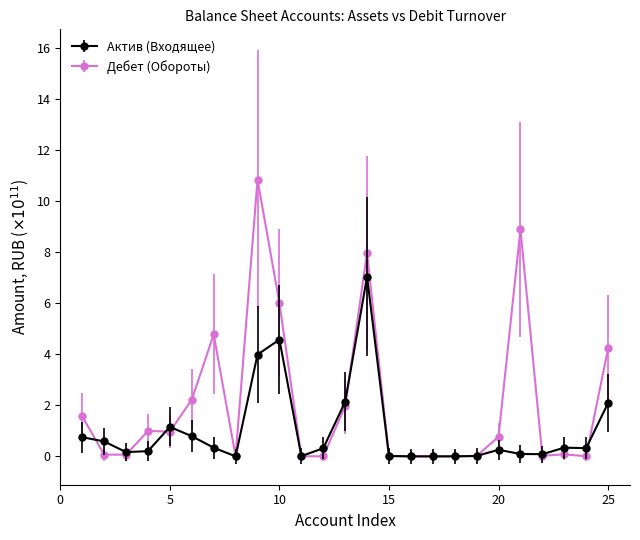

Which series has the widest spread of values?

Дебет (Обороты)